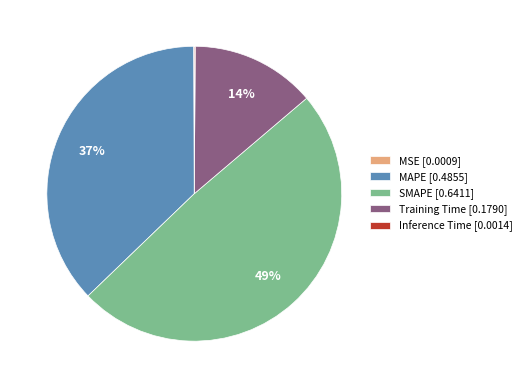

Does MAPE account for over 50% of the chart?

No